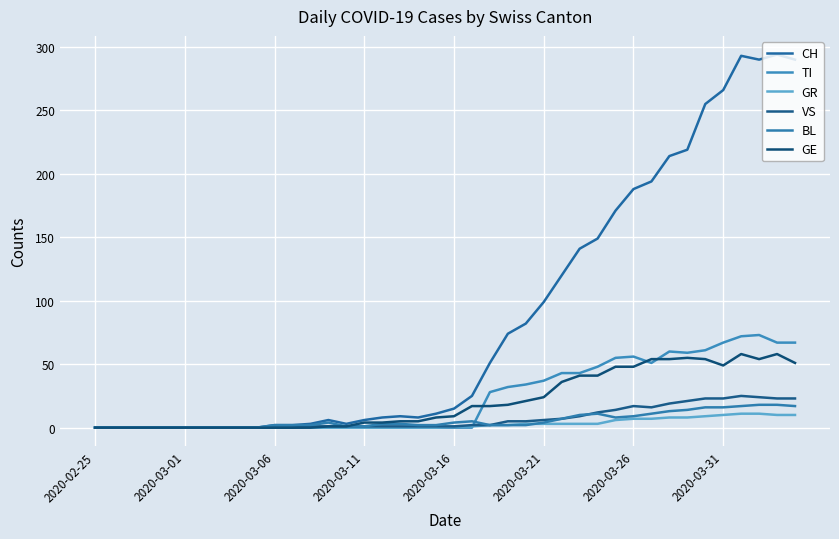

Which series ends up on top after the final intersection of GE and TI?

TI